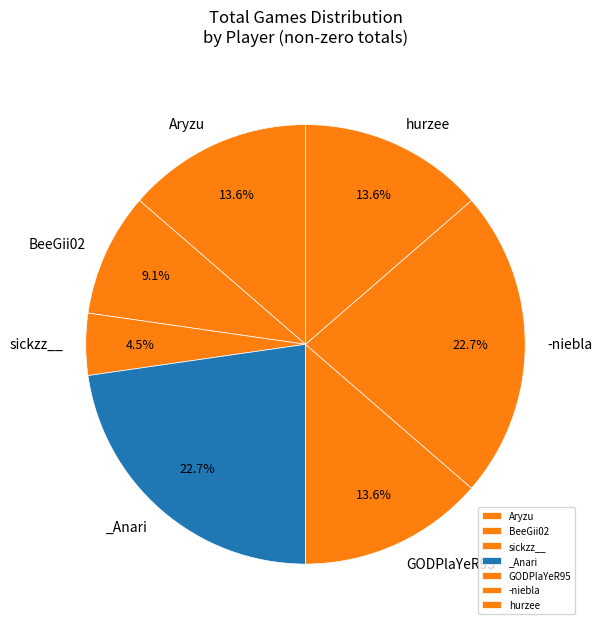

Which category has the smallest portion of the pie?

sickzz__